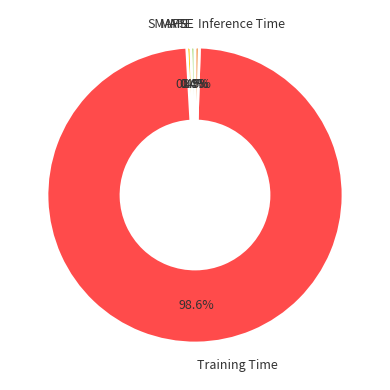

Is the sum of SMAPE and Training Time greater than half?

Yes